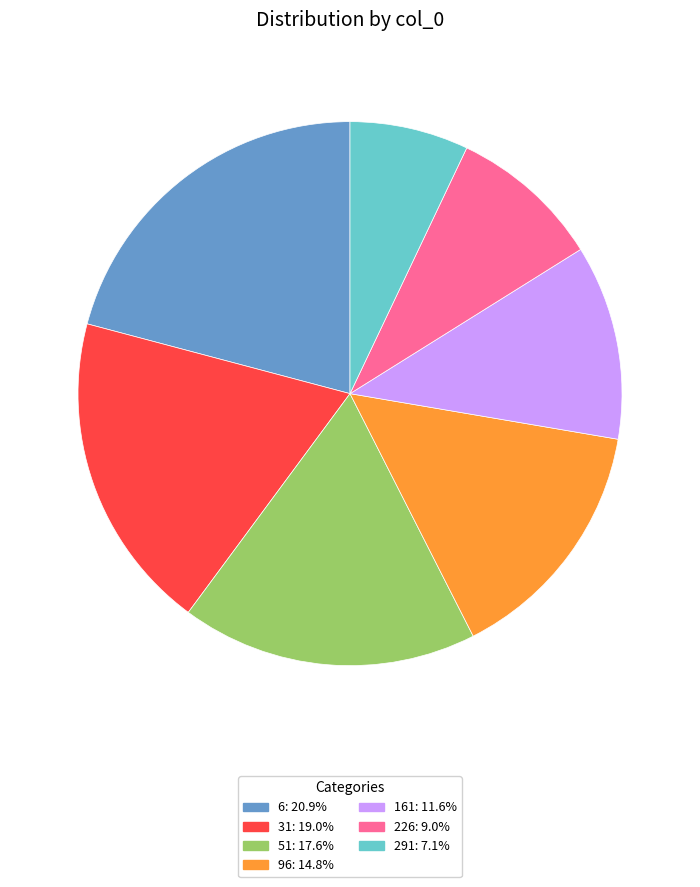

How many segments does this pie chart have?

7